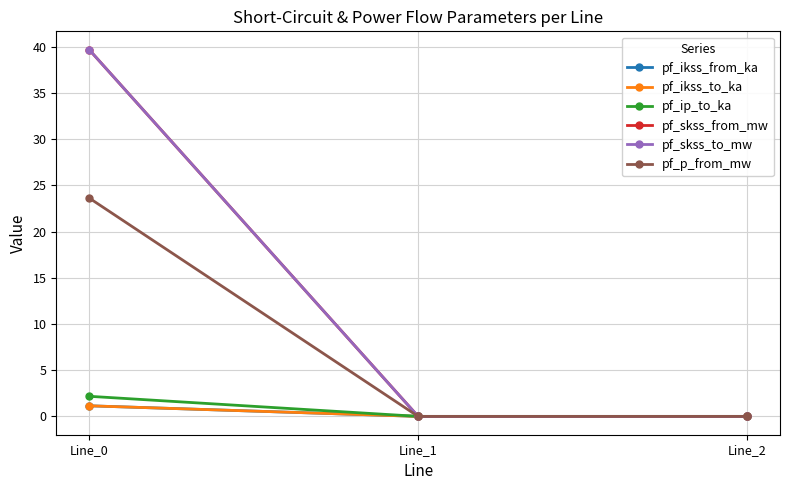

Is this an area chart (filled region under the line)?

No